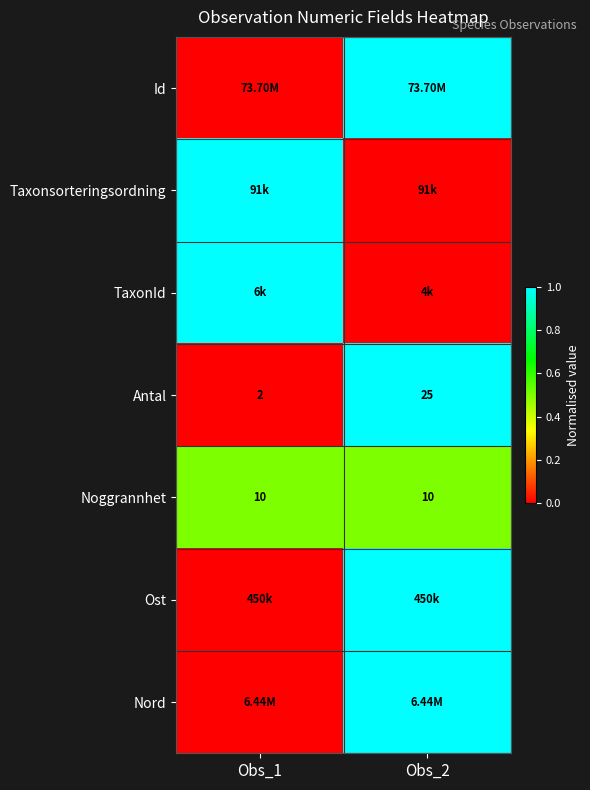

What is the sum of all Antal values?

27